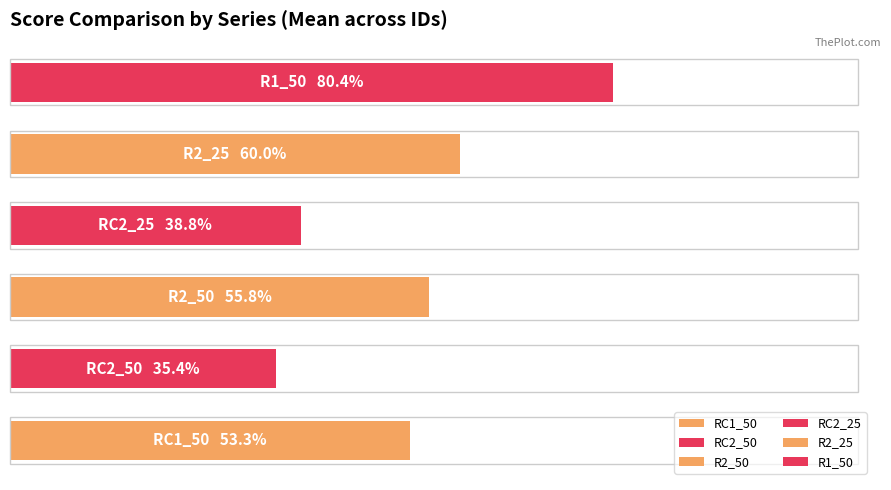

Is the value of RC1_50 at 31 greater than the value of RC2_25 at 46?

Yes